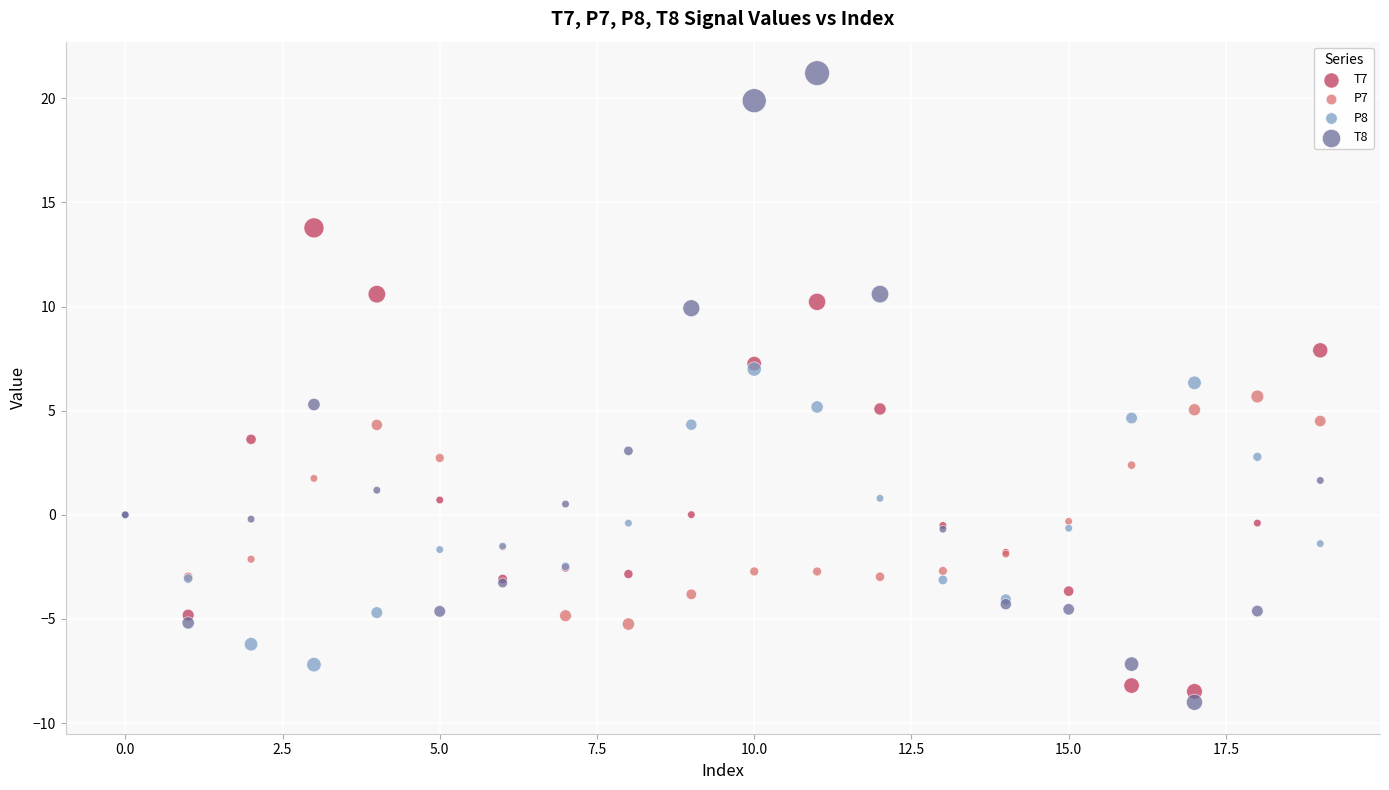

Which series contains the lowest Y value?

T8